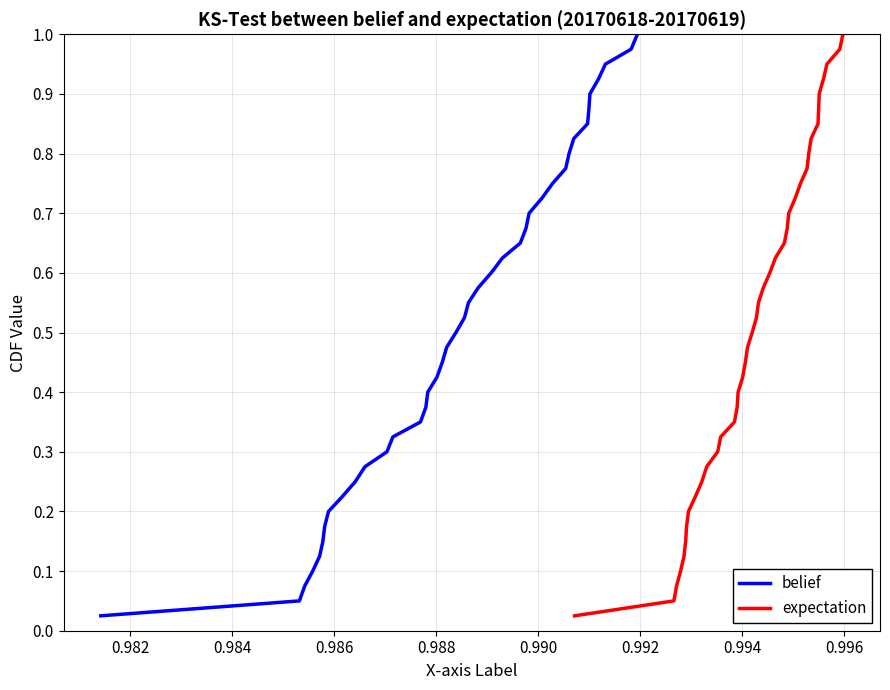

Count the number of data series in this chart.

2